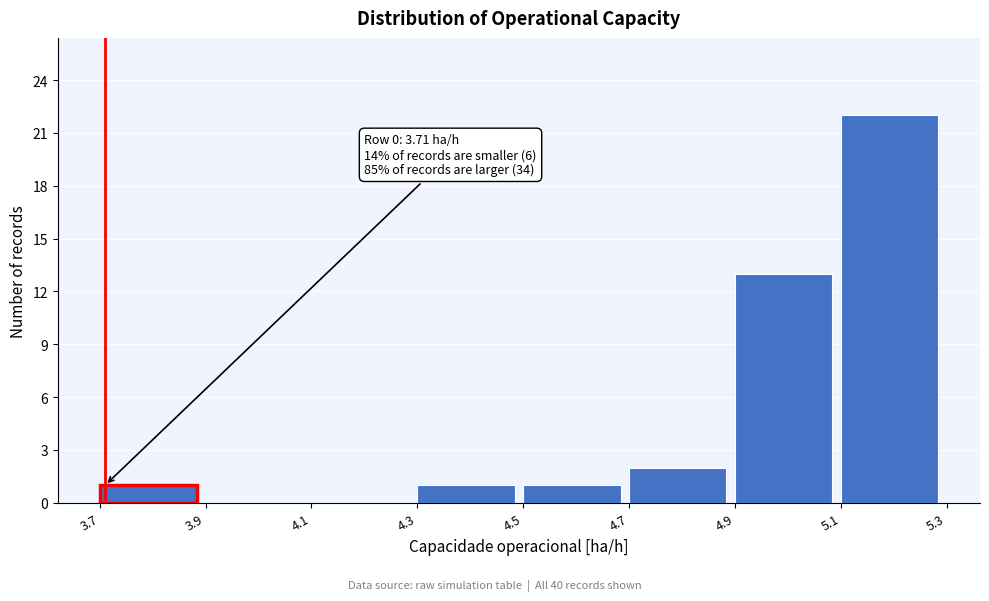

Over which range of the x-axis is the bar tallest?

5.1 to 5.3